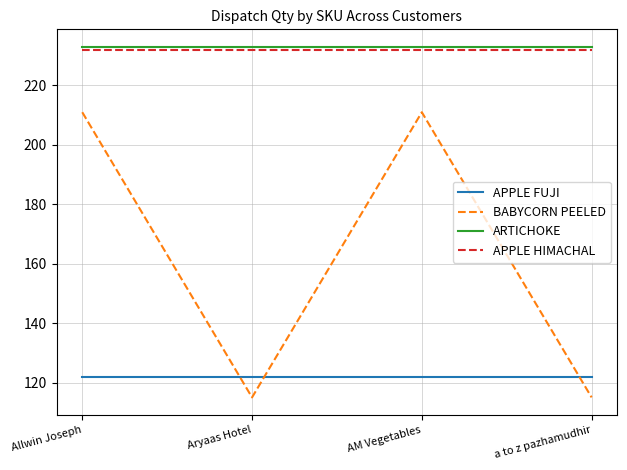

What is the total value across all series at a to z pazhamudhir?

702